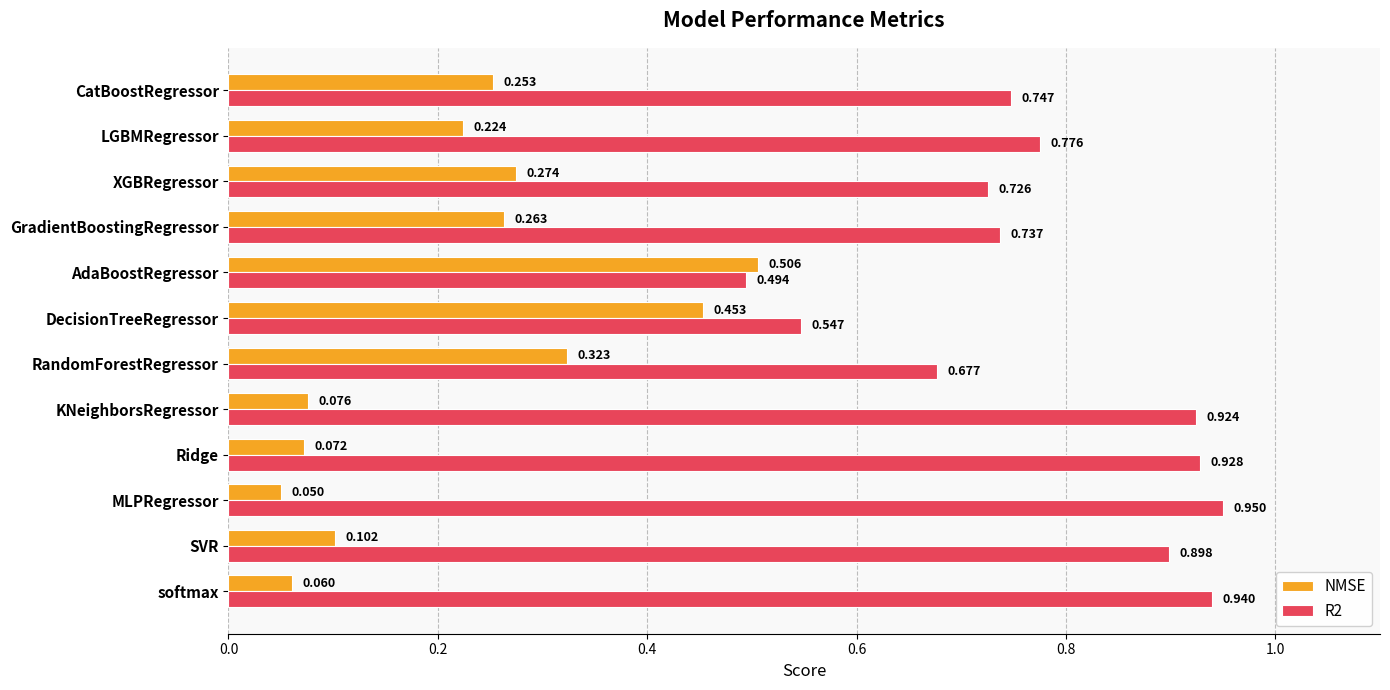

Is the value of NMSE at CatBoostRegressor greater than the value of R2 at AdaBoostRegressor?

No